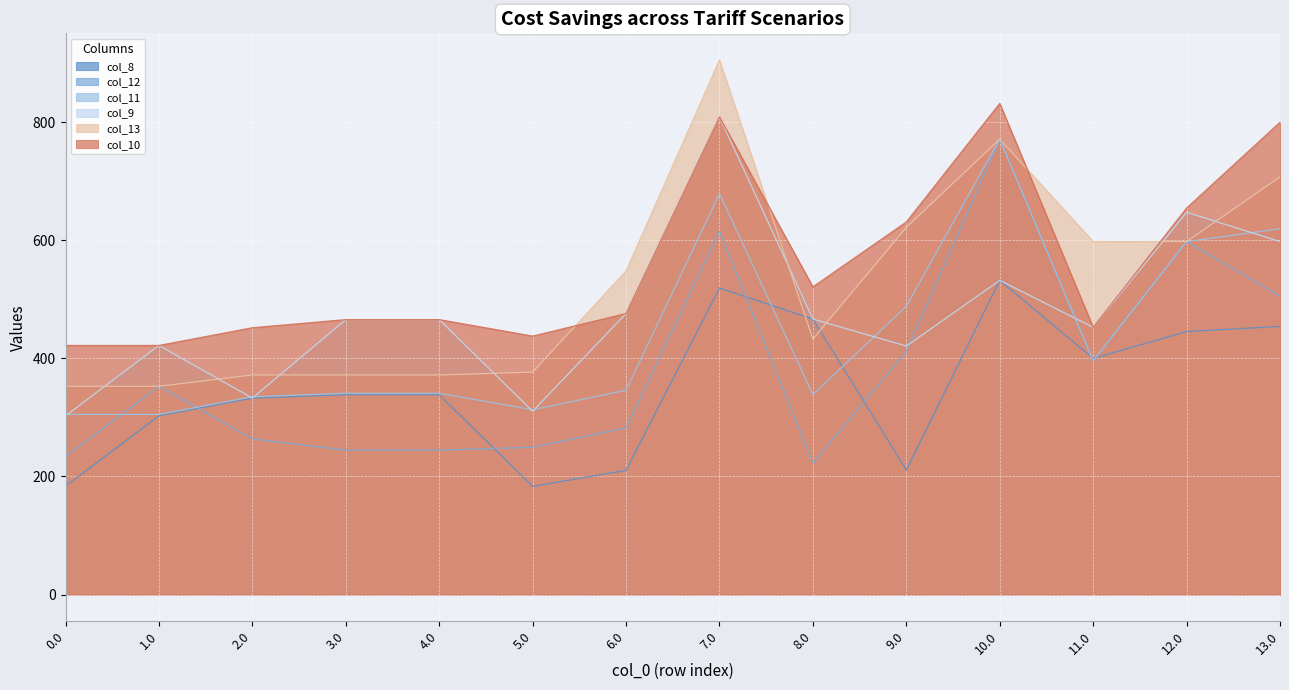

Rank the series at 3.0 from lowest to highest value.

col_12, col_8, col_11, col_13, col_9, col_10